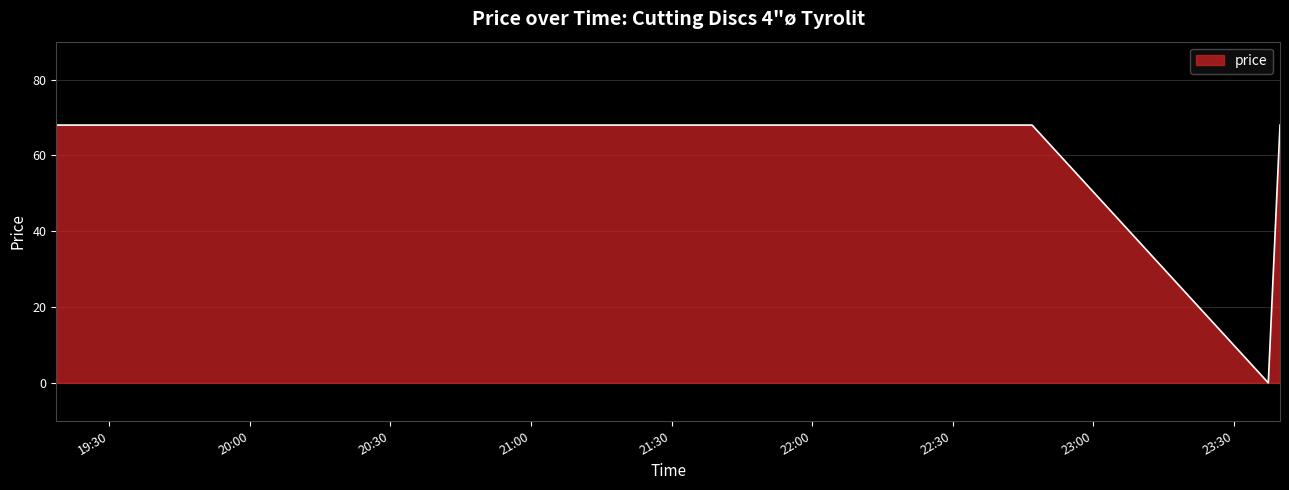

True or false: the data has more than 2 interior local peaks.

False